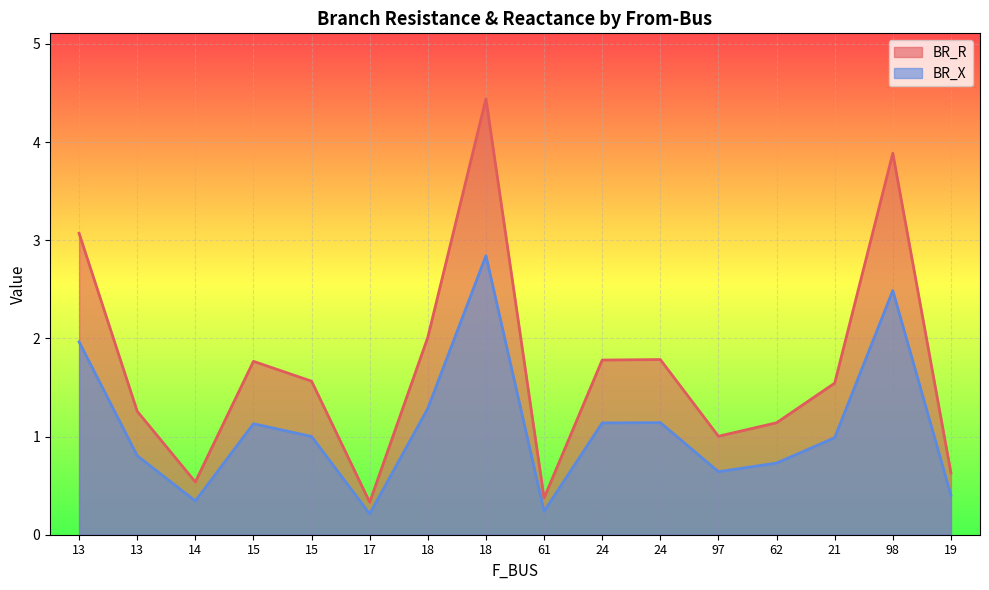

True or false: BR_X has more than 0 interior local peaks.

True